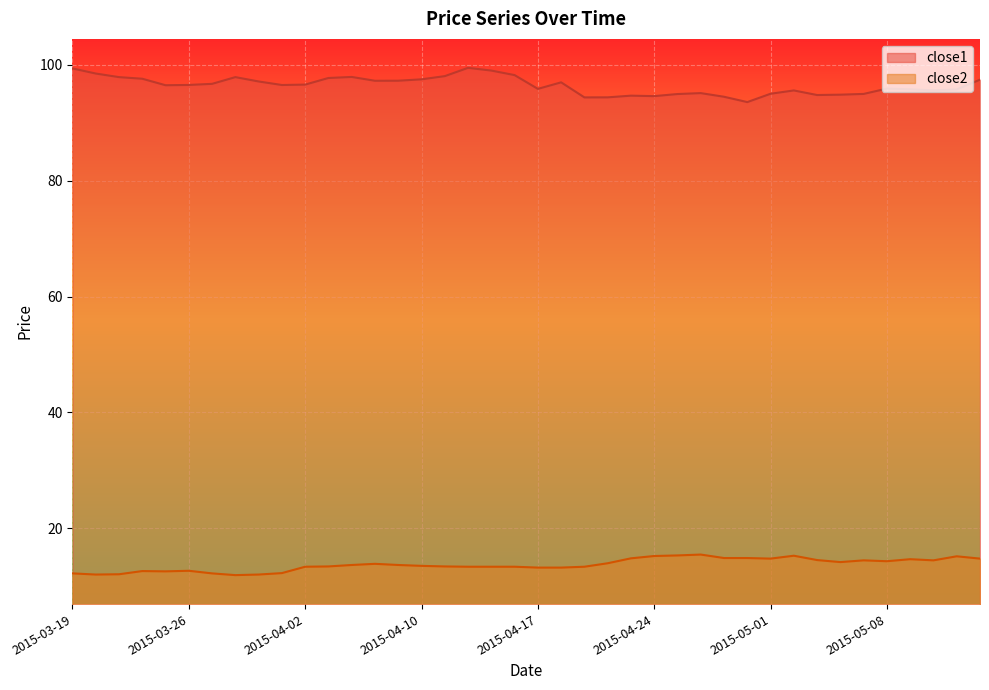

At how many categories does at least one series exceed 92?

40